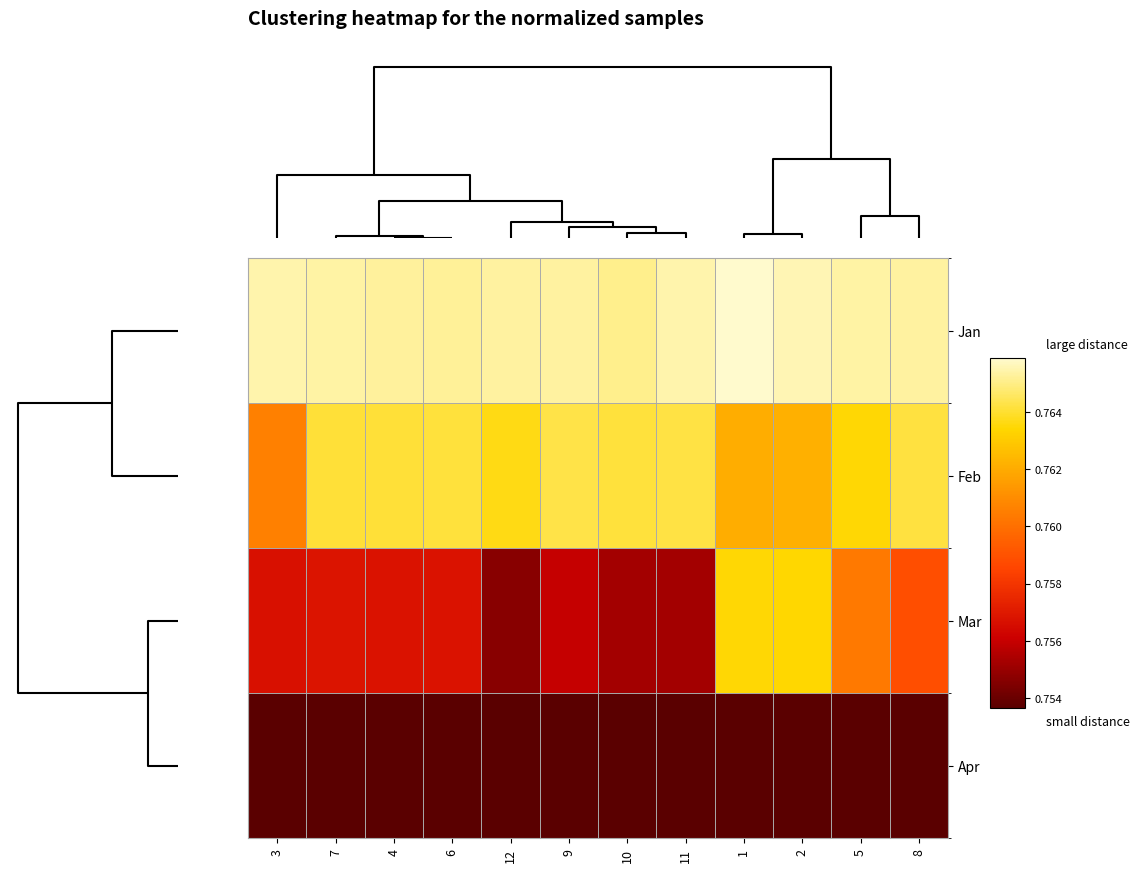

Reading left to right, extract all data points from this chart.

Jan: 3=0.8	7=0.8	4=0.8	6=0.8	12=0.8	9=0.8	10=0.8	11=0.8	1=0.8	2=0.8	5=0.8	8=0.8
Feb: 3=0.8	7=0.8	4=0.8	6=0.8	12=0.8	9=0.8	10=0.8	11=0.8	1=0.8	2=0.8	5=0.8	8=0.8
Mar: 3=0.8	7=0.8	4=0.8	6=0.8	12=0.8	9=0.8	10=0.8	11=0.8	1=0.8	2=0.8	5=0.8	8=0.8
Apr: 3=0.8	7=0.8	4=0.8	6=0.8	12=0.8	9=0.8	10=0.8	11=0.8	1=0.8	2=0.8	5=0.8	8=0.8